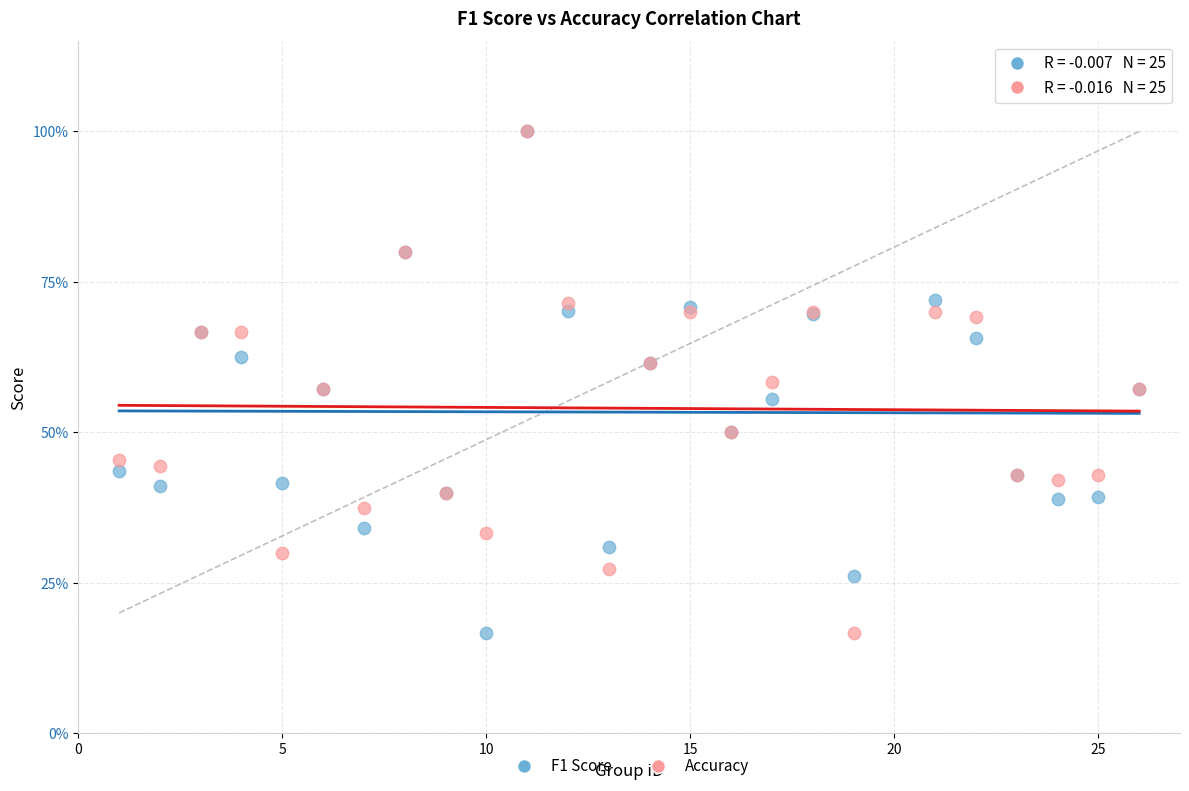

What are all the series names shown in the legend?

F1 Score, Accuracy